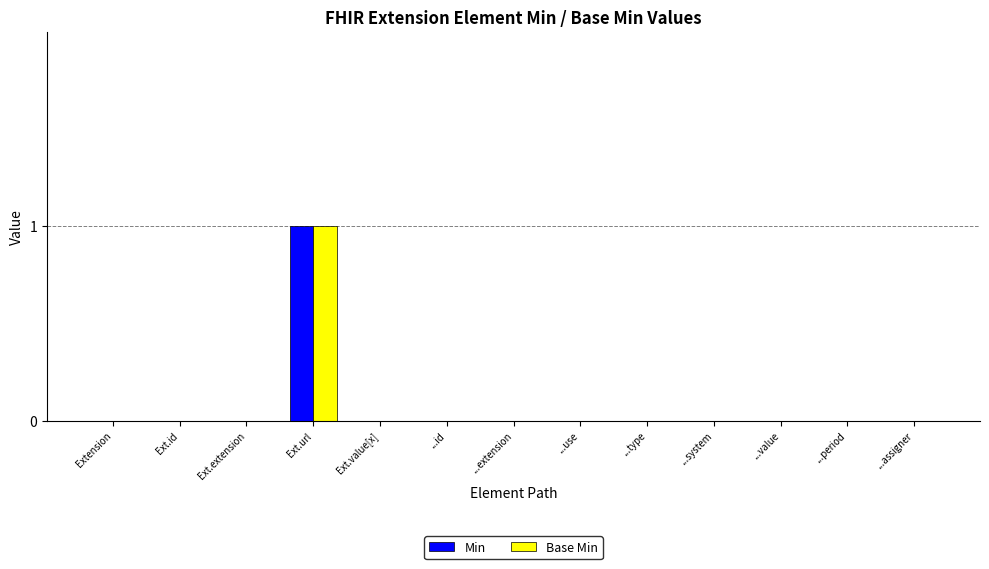

How many data points does each series have?

13